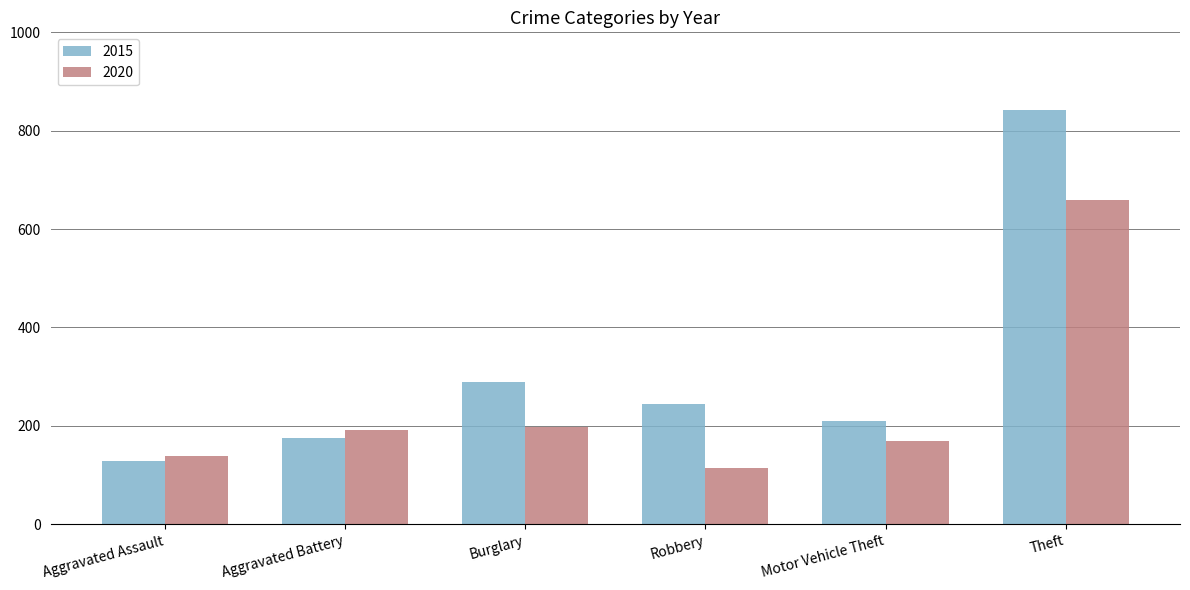

How many bars are there in each group?

2